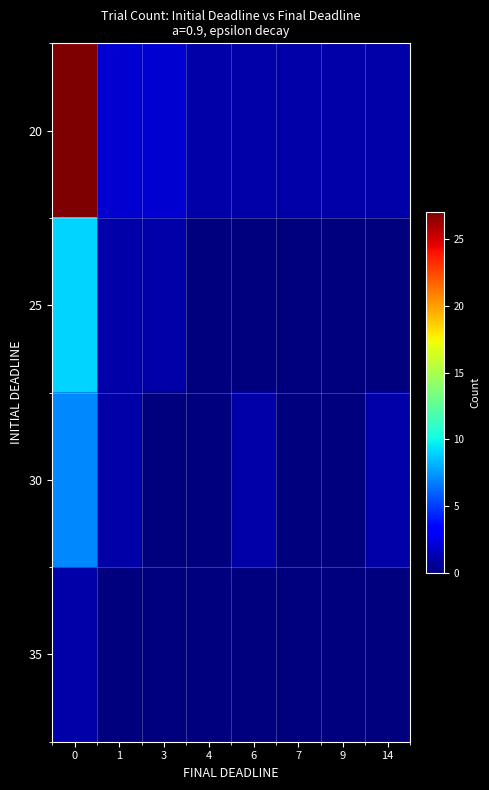

At how many categories does at least one series exceed 8?

1